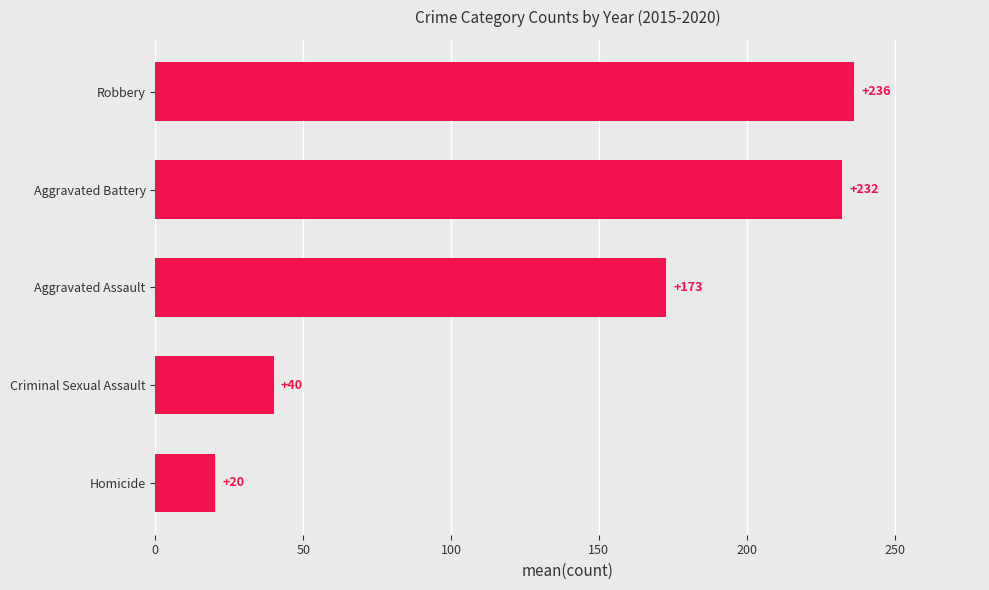

Count the number of categories in the chart.

5